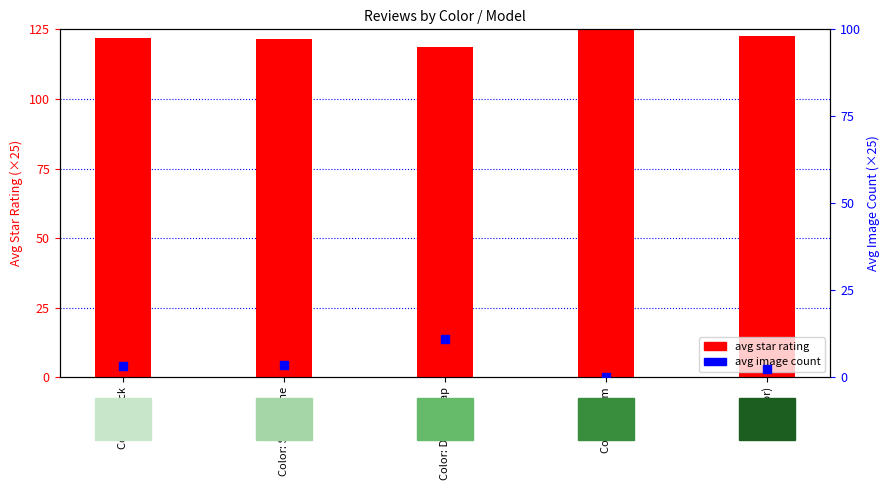

At how many categories does at least one series exceed 77?

5